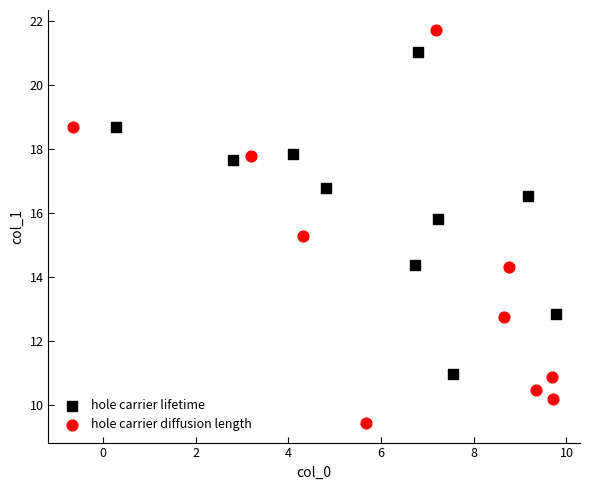

What are all the series names shown in the legend?

hole carrier lifetime, hole carrier diffusion length